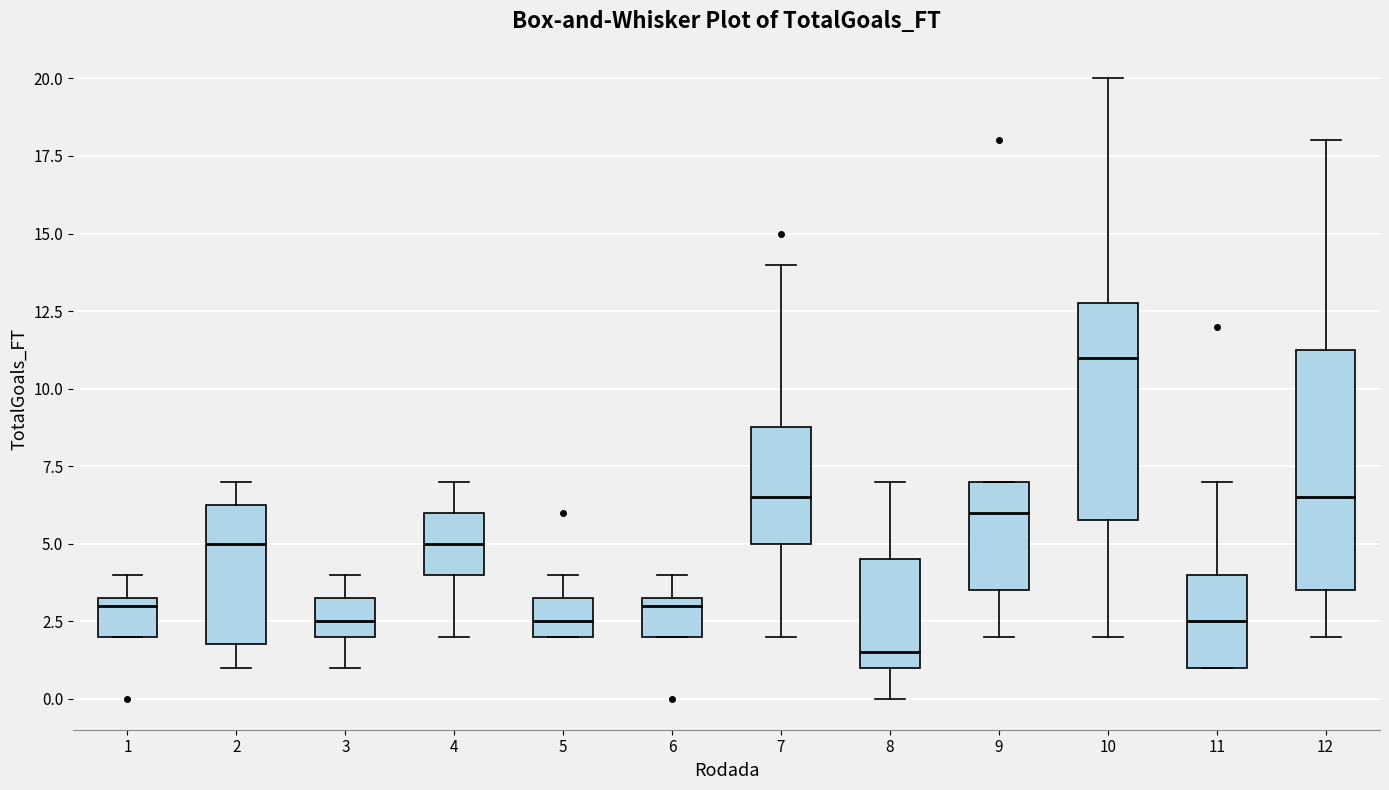

Which box has the lowest median line?

8